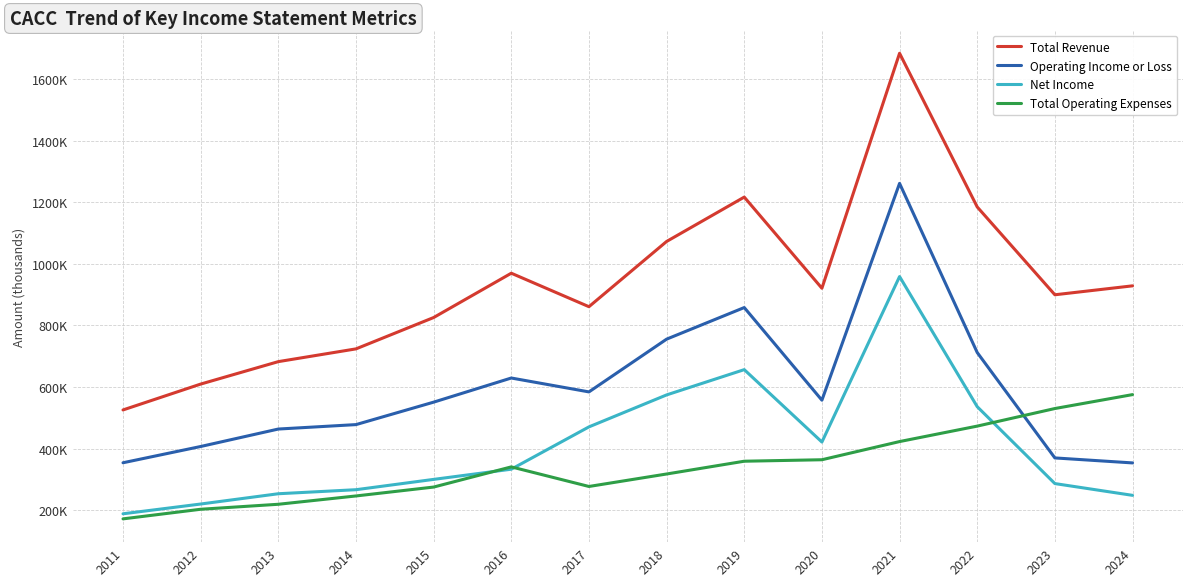

Rank the series by their maximum value, from lowest to highest.

Total Operating Expenses, Net Income, Operating Income or Loss, Total Revenue